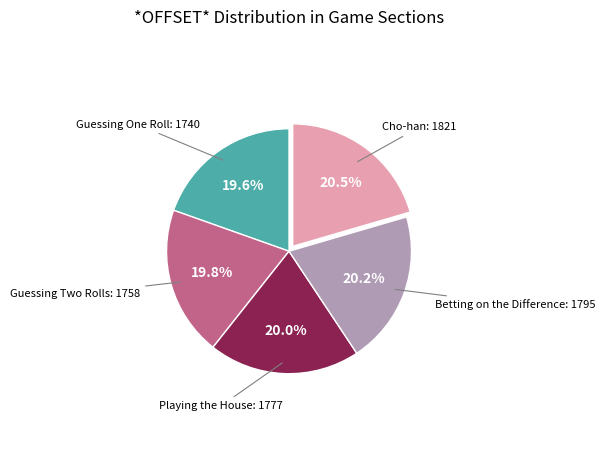

Does any single category account for the majority?

No